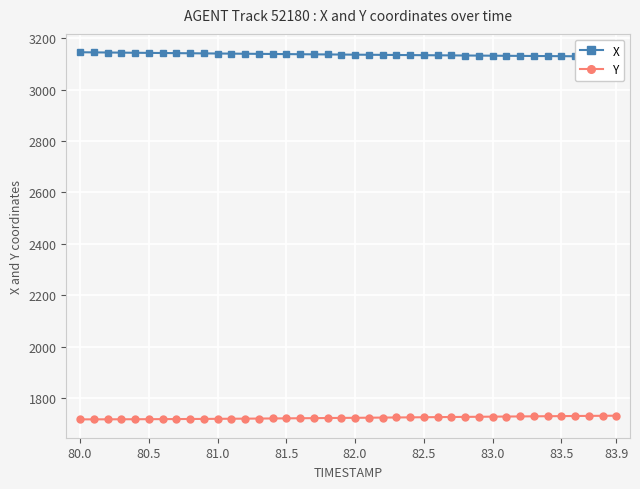

At how many categories does at least one series exceed 1860?

40